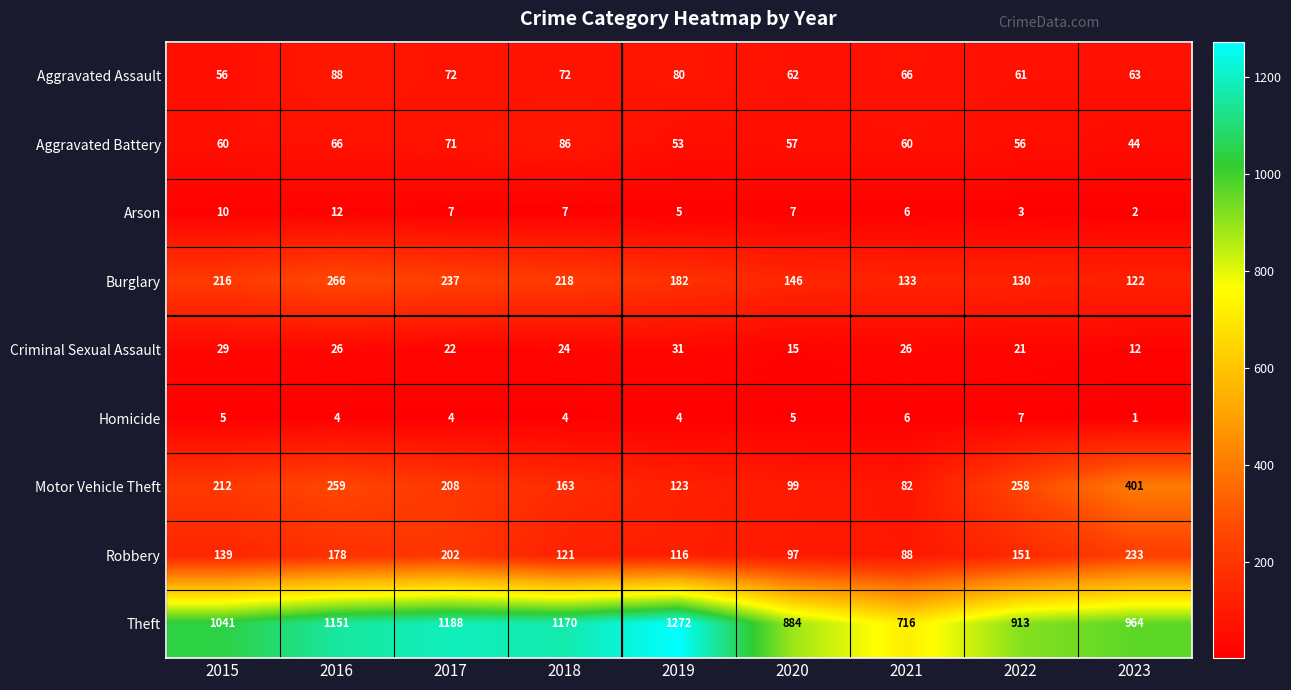

Which category has the highest value in the Theft series?

2019